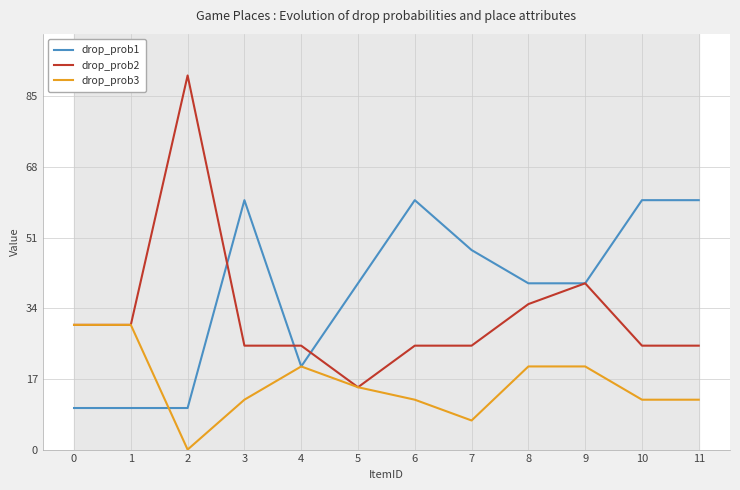

Between 10 and 11, which is larger?

10